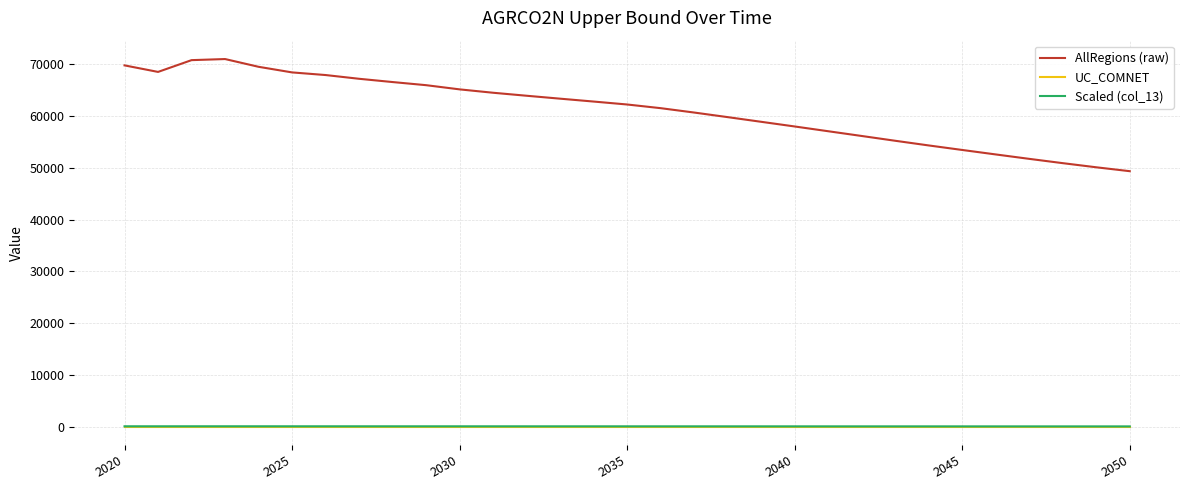

True or false: AllRegions (raw) and UC_COMNET intersect in this chart.

False